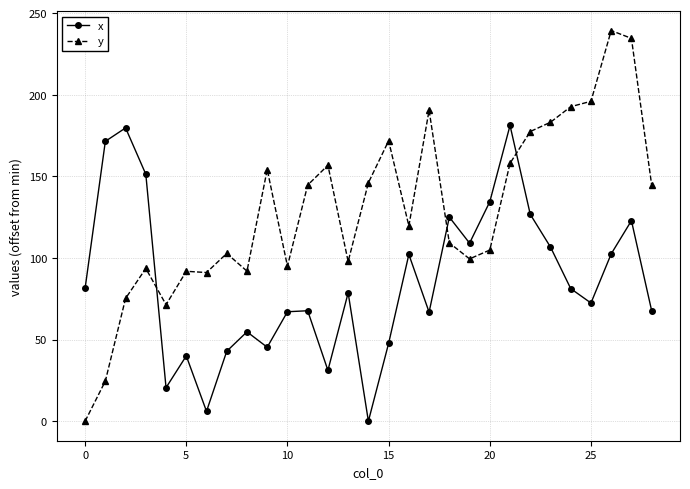

Which series ends up on top after the final intersection of x and y?

y